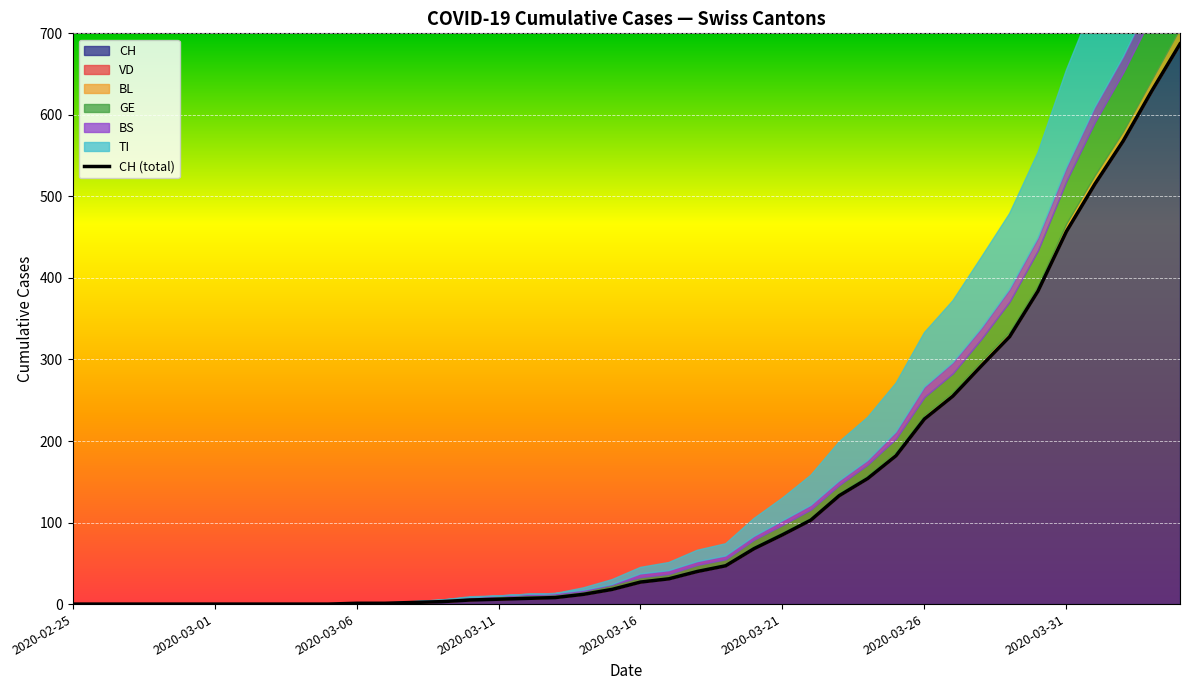

How many values are below 27?

20